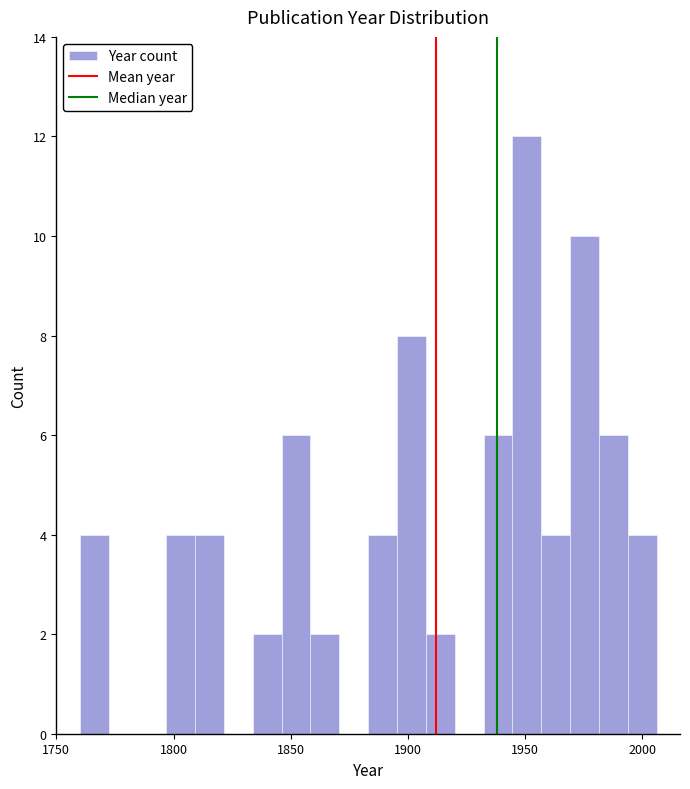

Read against the x-axis, roughly where is the centre of the tallest bar?

1950